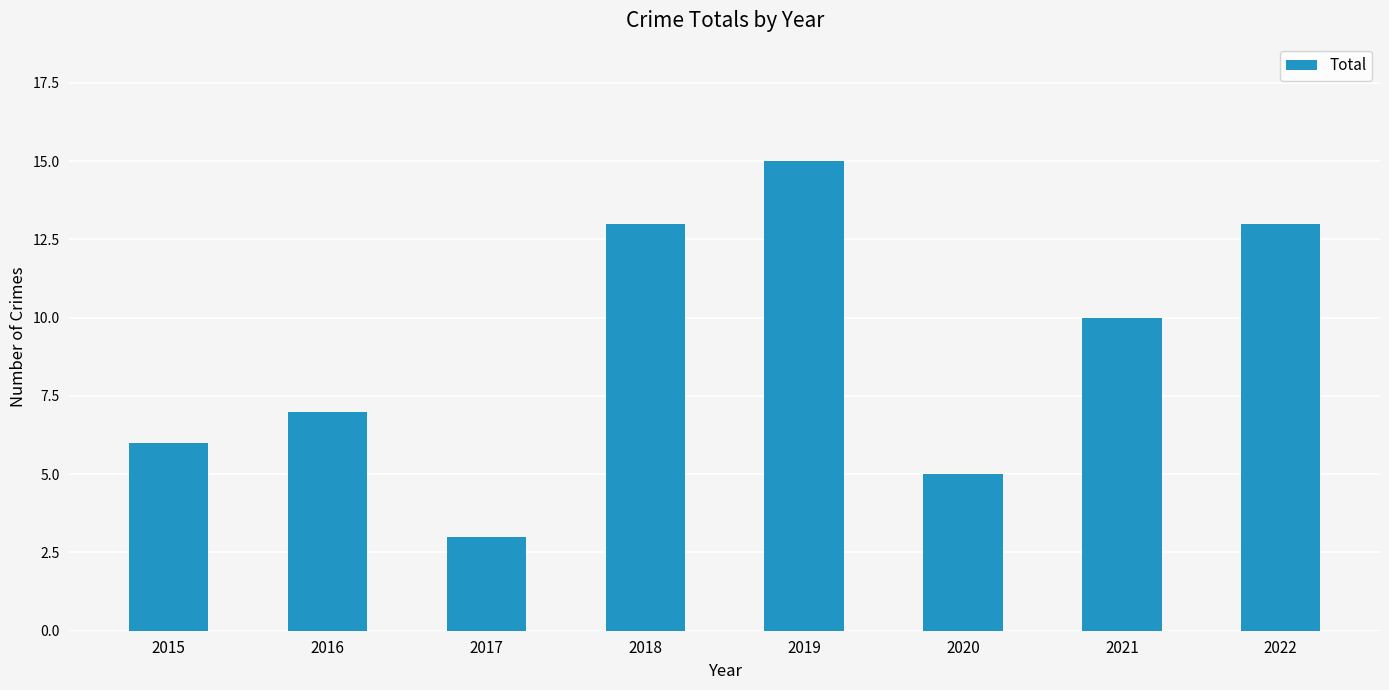

Which category has the lowest value across all series?

2017